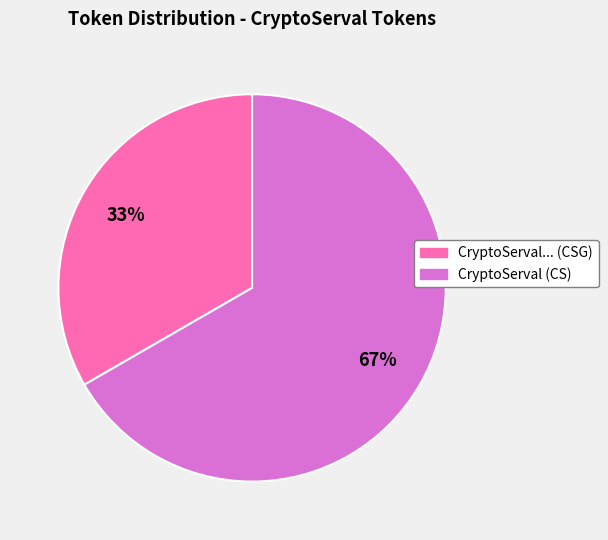

Which has a higher value, CryptoServal... (CSG) or CryptoServal (CS)?

CryptoServal (CS)